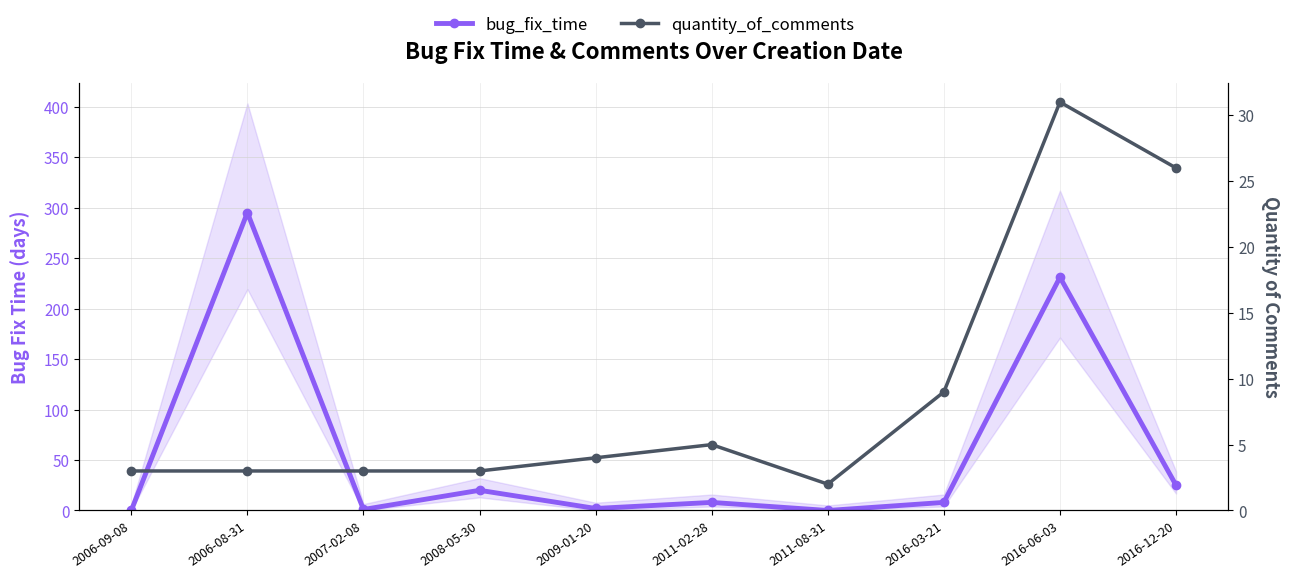

Reading left to right, transcribe all the data shown in this chart.

bug_fix_time: 2006-09-08=0	2006-08-31=295	2007-02-08=1	2008-05-30=20	2009-01-20=2	2011-02-28=8	2011-08-31=0	2016-03-21=8	2016-06-03=231	2016-12-20=25
quantity_of_comments: 2006-09-08=3	2006-08-31=3	2007-02-08=3	2008-05-30=3	2009-01-20=4	2011-02-28=5	2011-08-31=2	2016-03-21=9	2016-06-03=31	2016-12-20=26